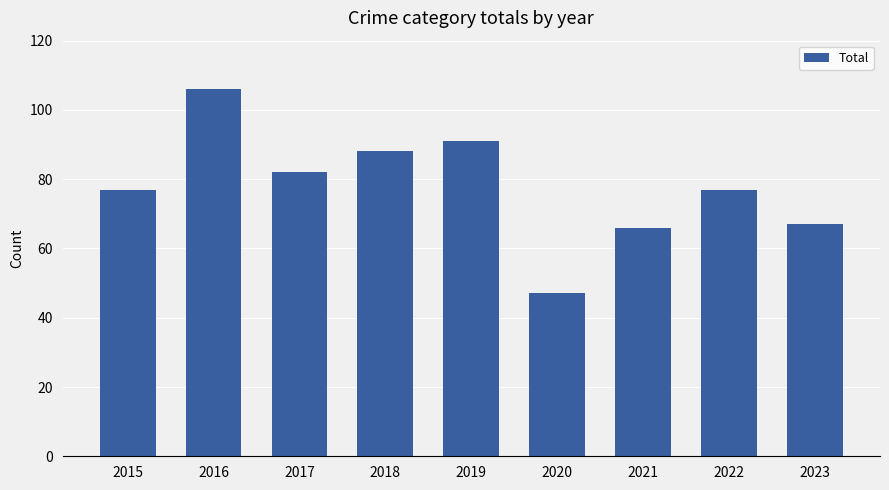

Between 2015 and 2018, which is larger?

2018